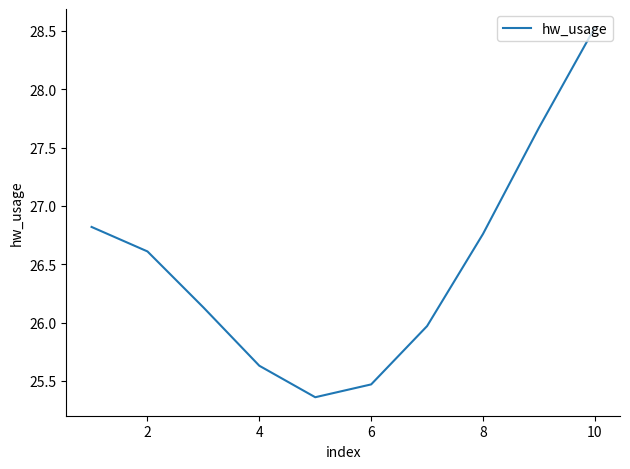

What is the difference between the maximum and minimum values?

3.2